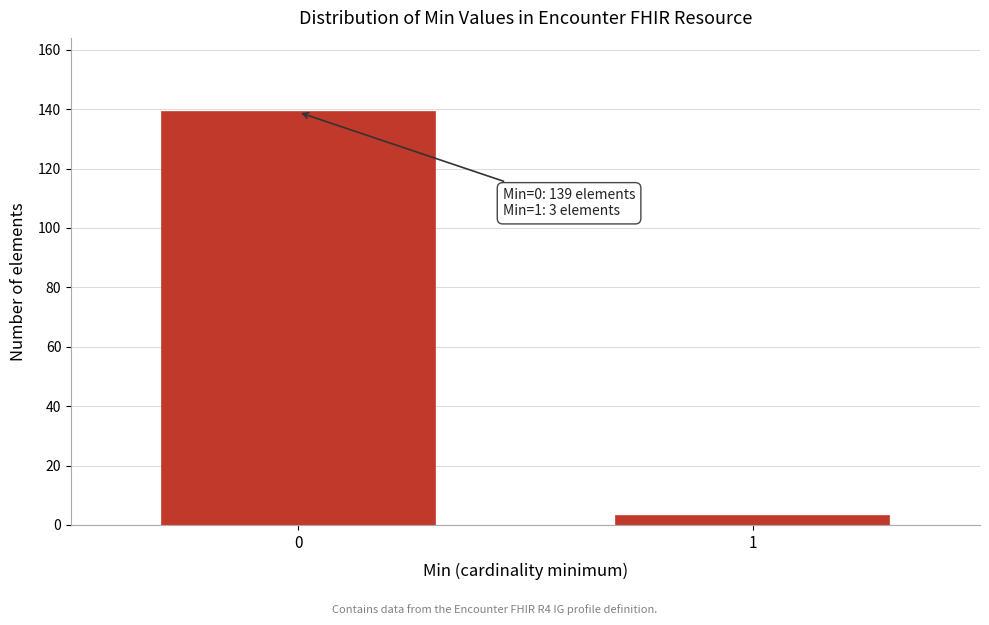

Reading right to left, transcribe all the data shown in this chart.

3	139